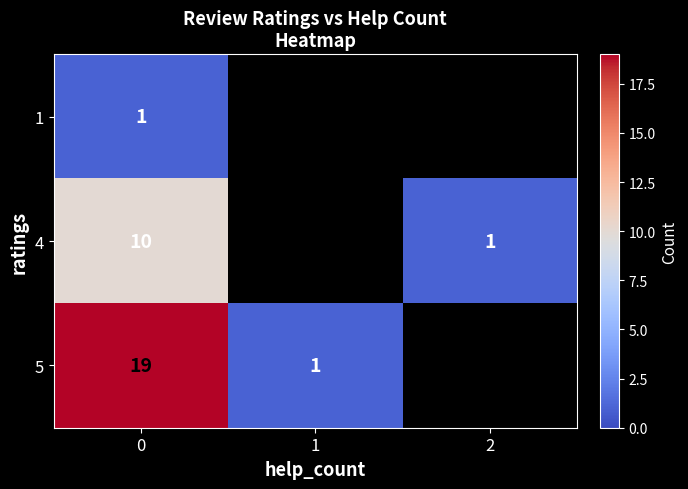

Rank the series at 0 from highest to lowest value.

5, 4, 1